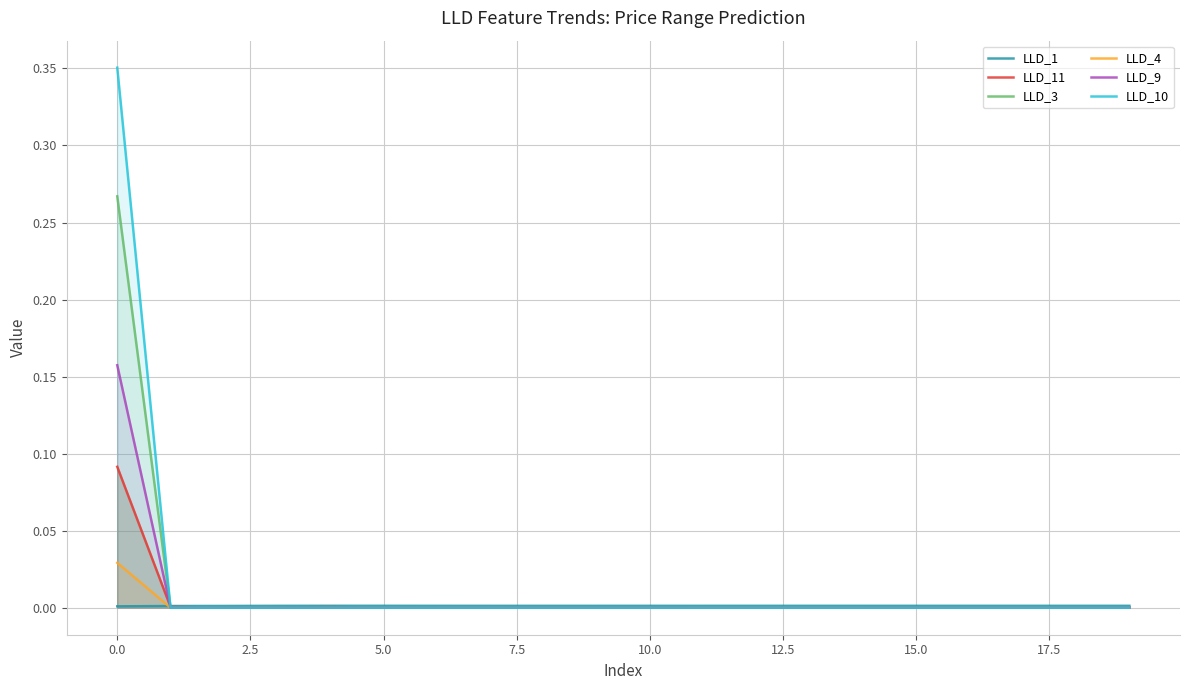

True or false: LLD_4 has more than 1 interior local peaks.

False